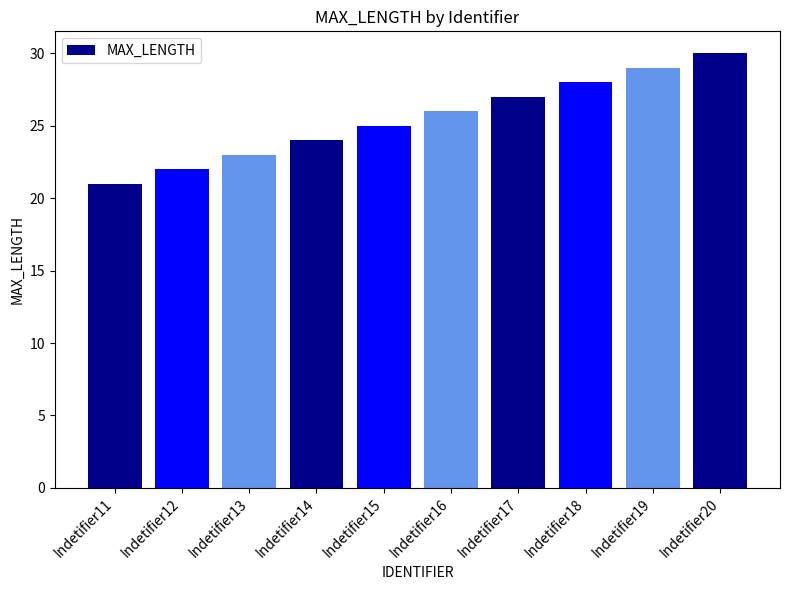

The value at Indetifier12 is 22. True or false?

True